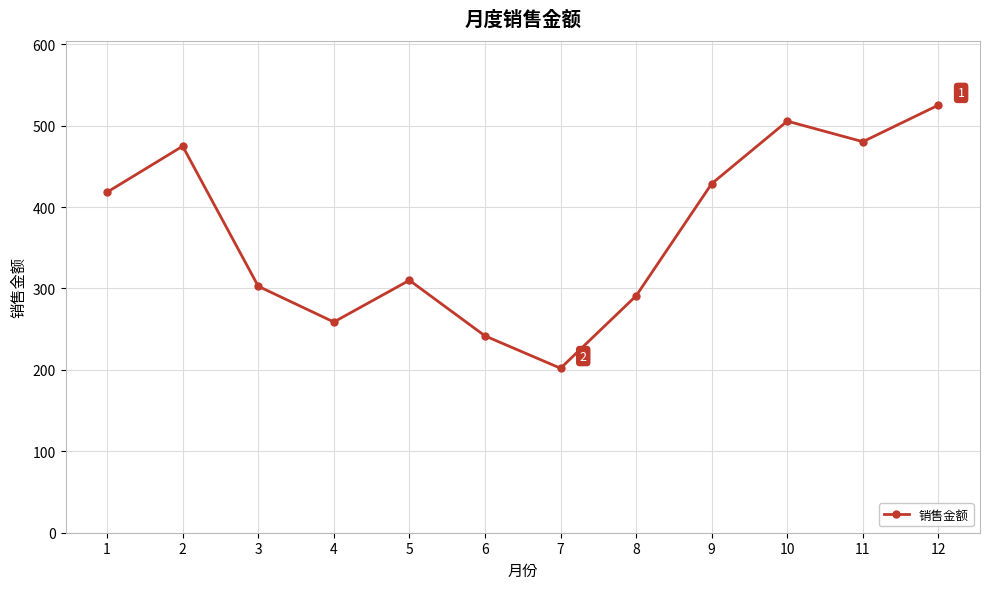

Where does the data first go above 418?

1